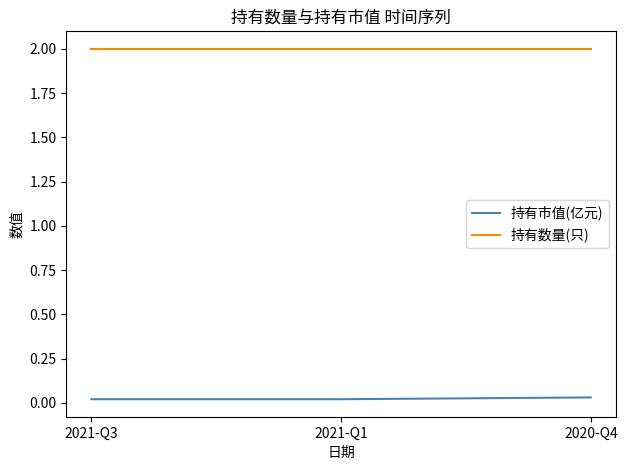

What is the spread (max minus min) of values at 2020-Q4?

2.0